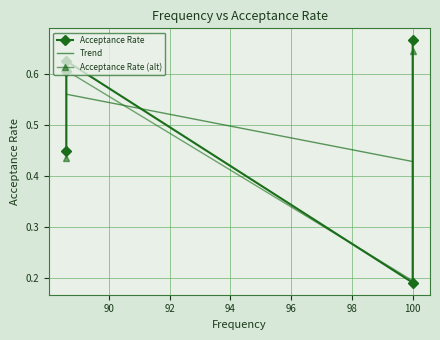

Is this an area chart (filled region under the line)?

No